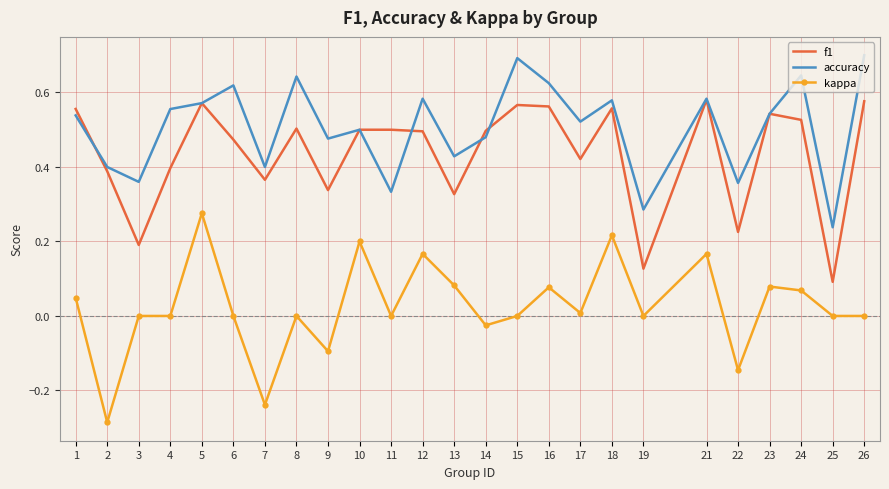

What is the greatest value displayed?

0.7